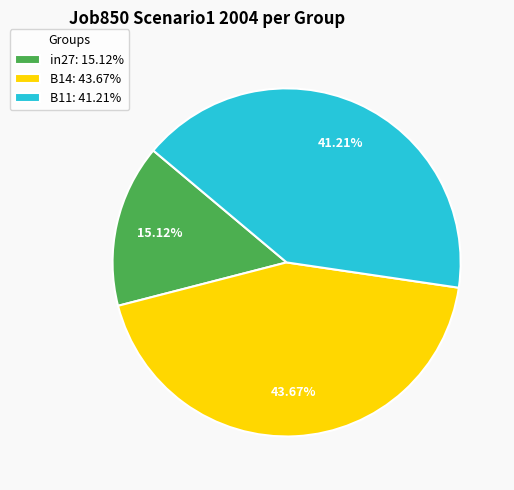

Which category has the smallest portion of the pie?

in27